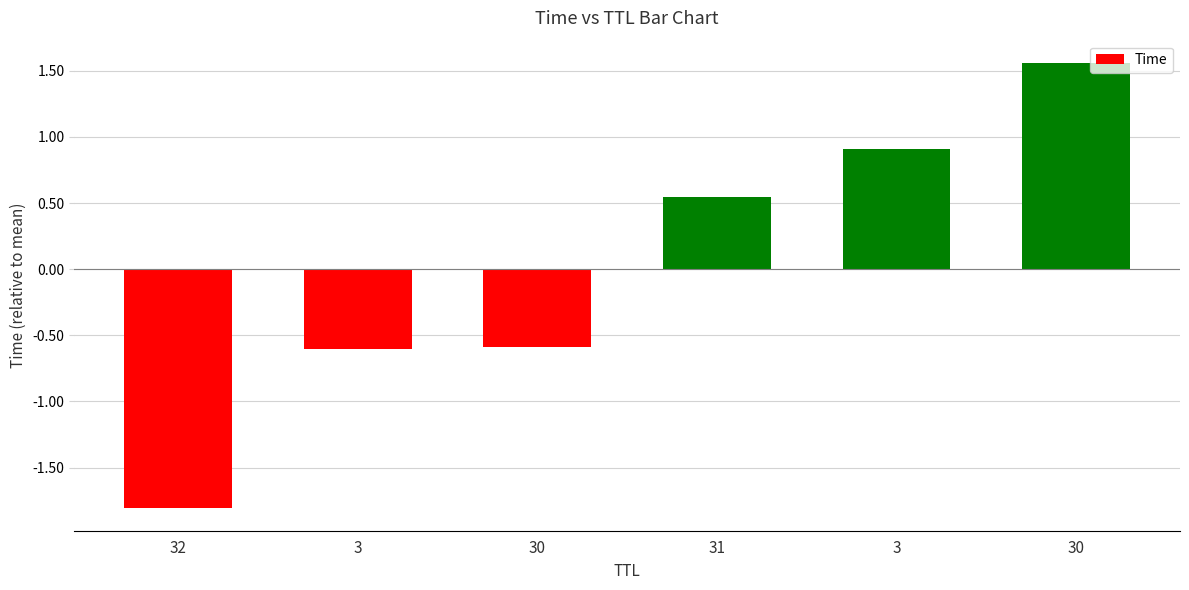

How many negative values are there?

3